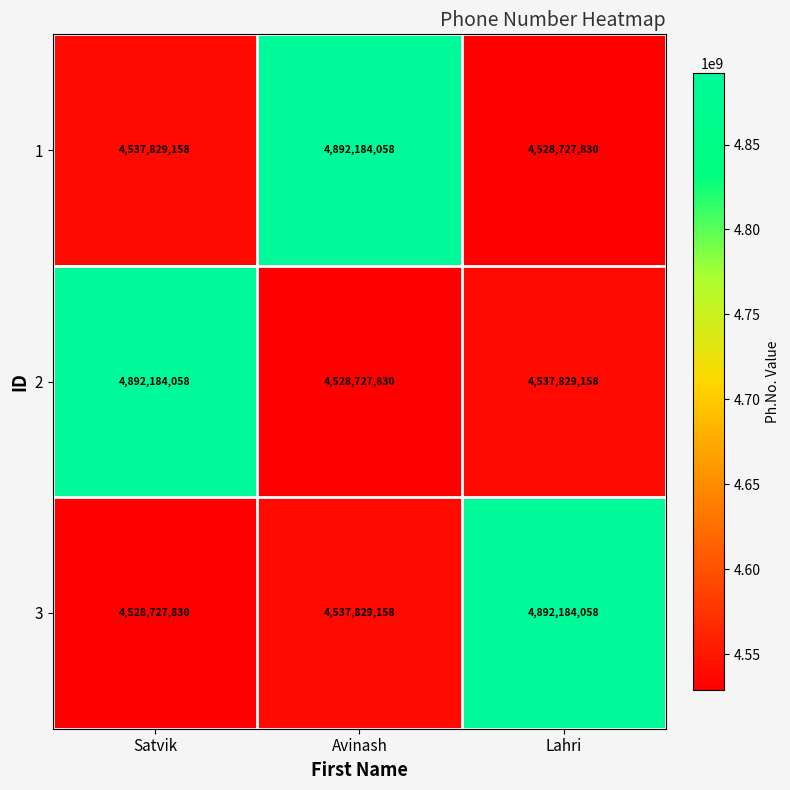

What is the minimum value for 3?

4528727830